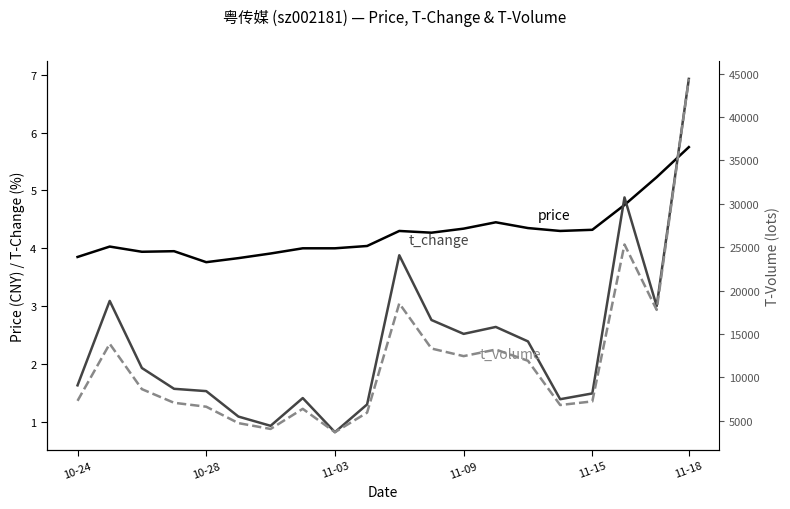

What is the spread (max minus min) of values at 10-28?

6628.5